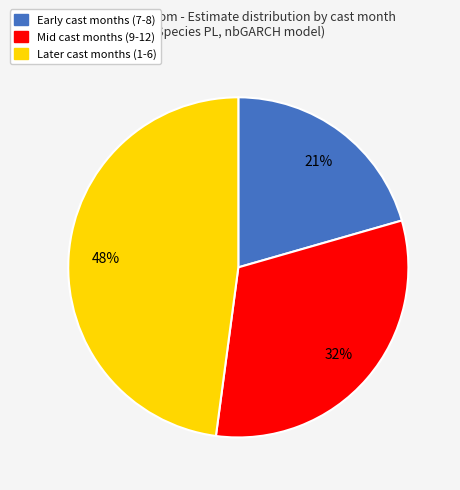

Is there a majority slice in this chart?

No